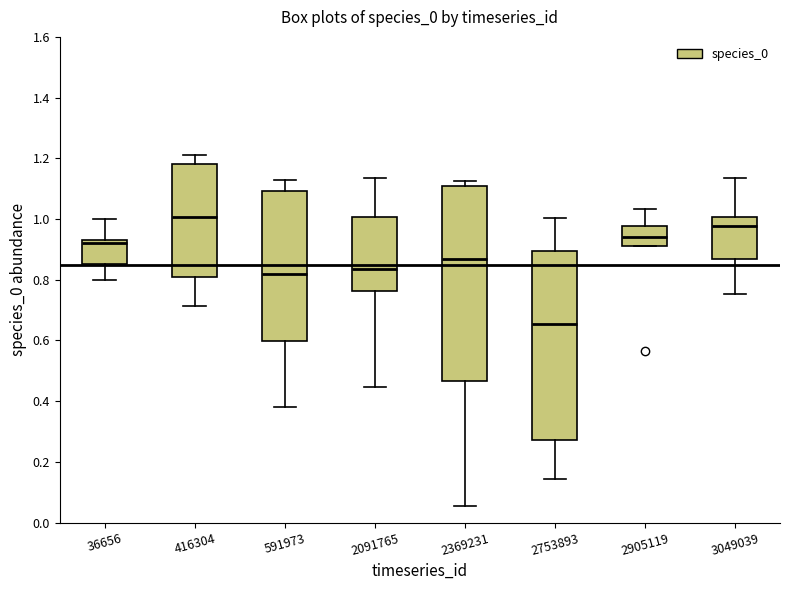

Reading left to right, read every box against the y-axis: the position of its median line, the range the box covers, and the ends of its whiskers. The values are not printed on the chart, so give them approximately, as read against the axis.

36656: median 0.92, box 0.86 to 0.94, whiskers 0.80 to 1.00
416304: median 1.00, box 0.80 to 1.18, whiskers 0.72 to 1.22
591973: median 0.82, box 0.60 to 1.10, whiskers 0.38 to 1.12
2091765: median 0.84, box 0.76 to 1.00, whiskers 0.44 to 1.14
2369231: median 0.86, box 0.46 to 1.10, whiskers 0.06 to 1.12
2753893: median 0.66, box 0.28 to 0.90, whiskers 0.14 to 1.00
2905119: median 0.94, box 0.92 to 0.98, whiskers 0.92 to 1.04
3049039: median 0.98, box 0.86 to 1.00, whiskers 0.76 to 1.14